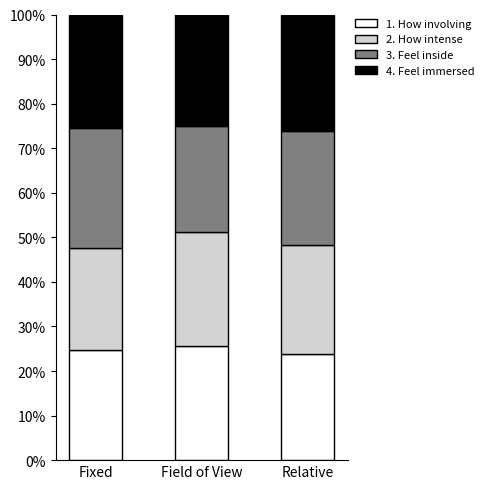

What is the total value across all series at Relative?

100.0